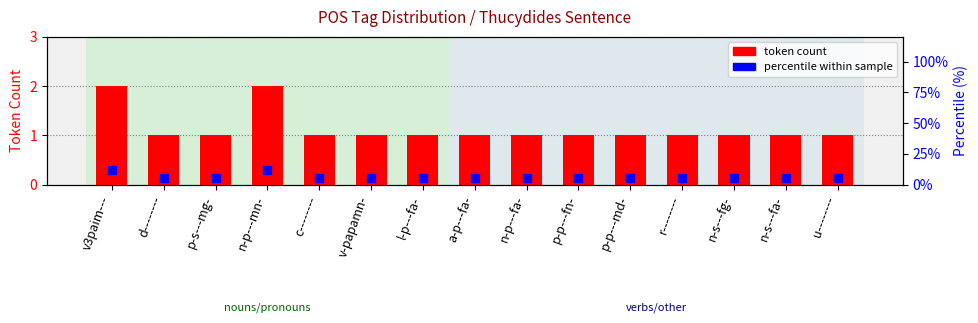

Which series has the largest Y range (max minus min)?

percentile within sample